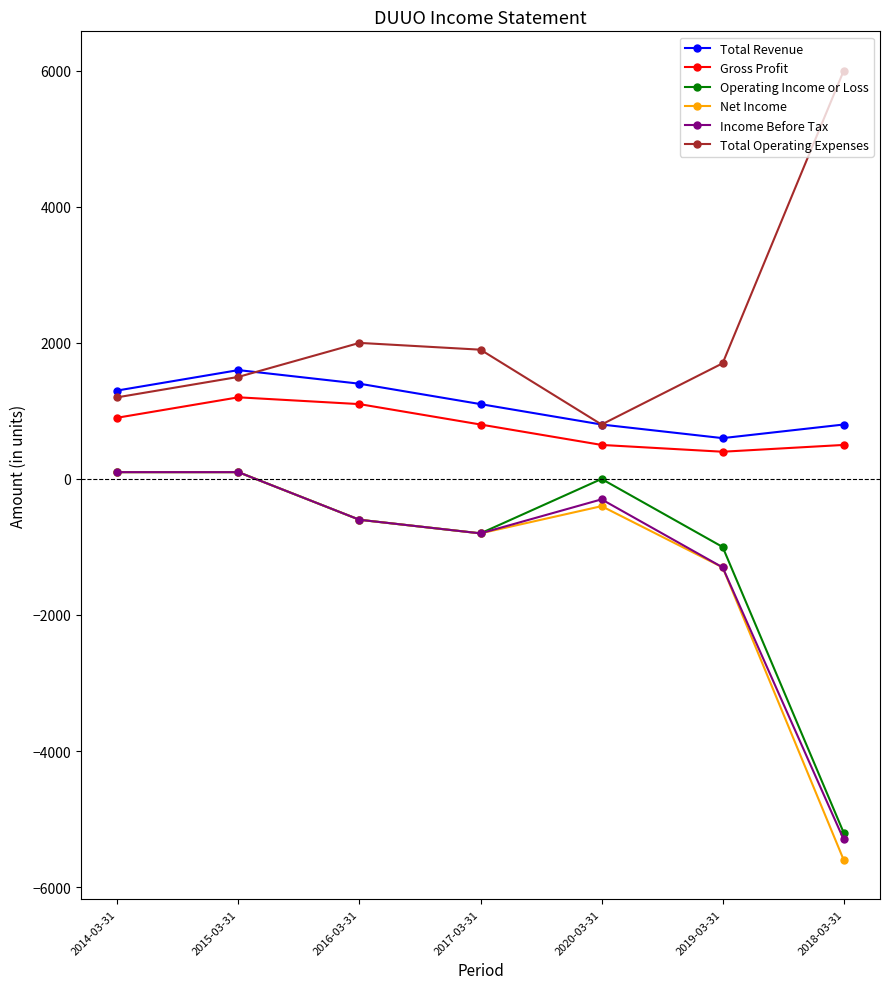

How many distinct data groups are displayed?

6